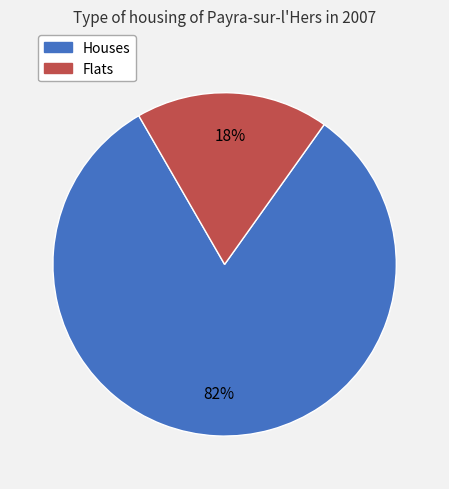

To the nearest percent, what is the average slice percentage?

50%